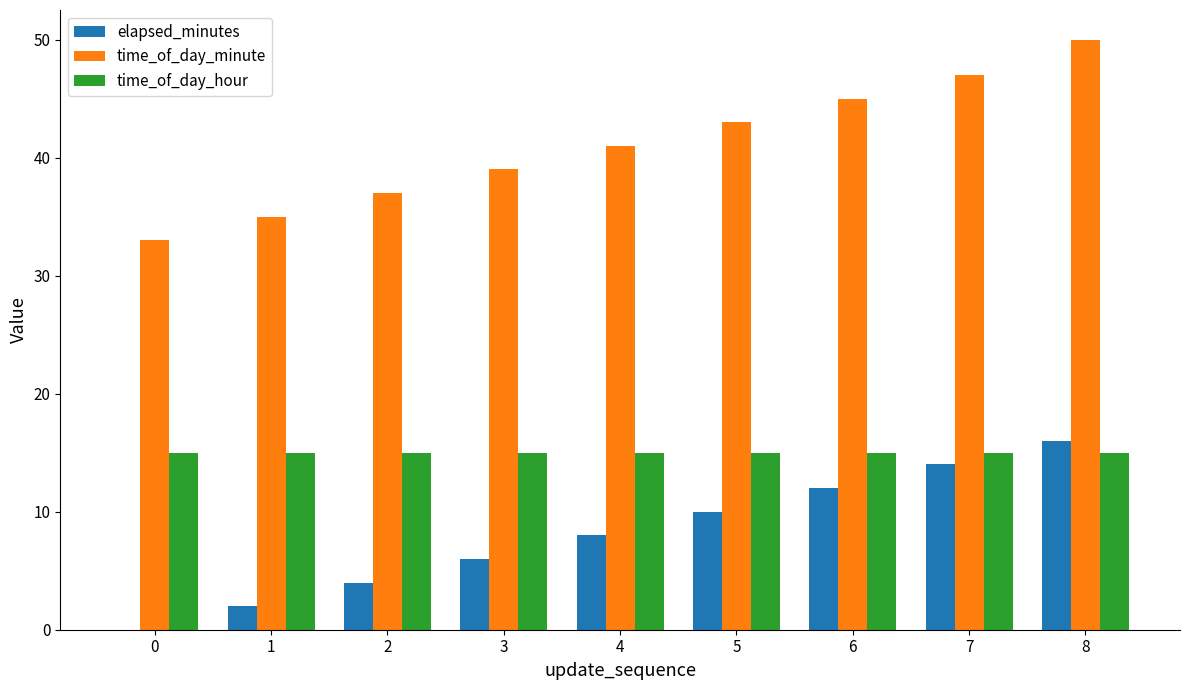

Is it true that elapsed_minutes equals 2 at 1?

True